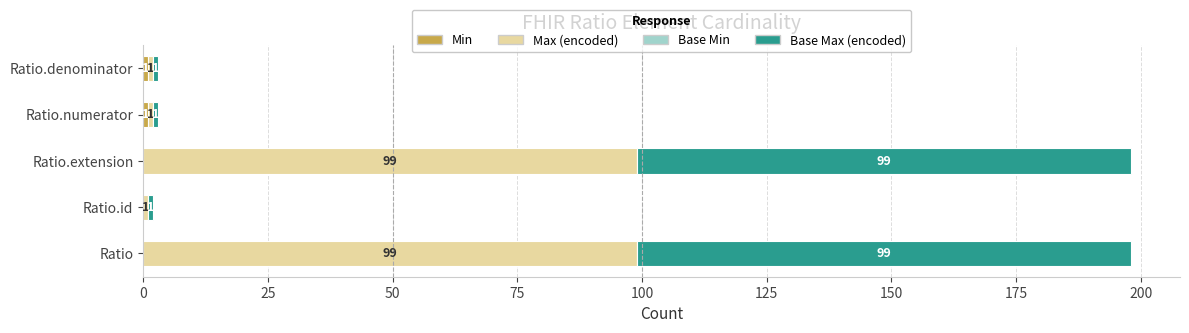

How many distinct data groups are displayed?

3